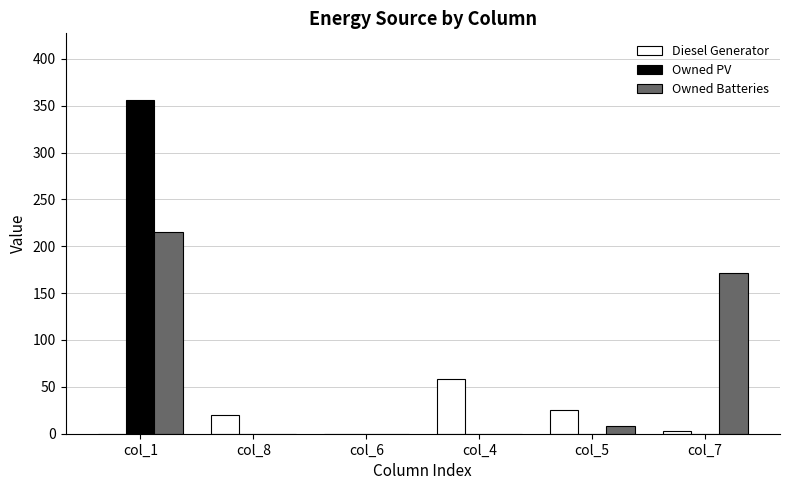

The value of Owned Batteries at col_6 is -144. True or false?

False